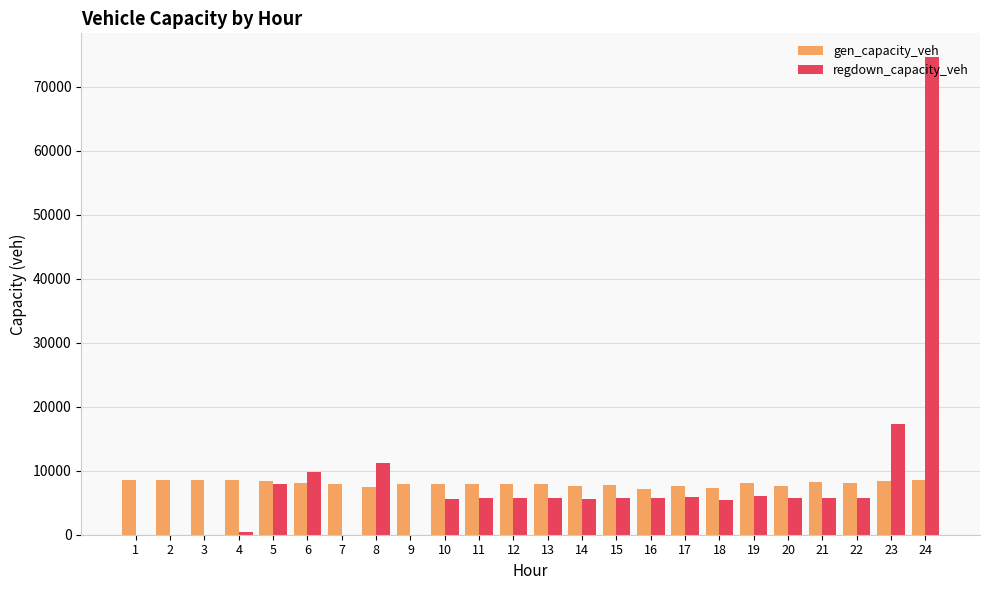

Is it true that regdown_capacity_veh equals 9709.0 at 10?

False